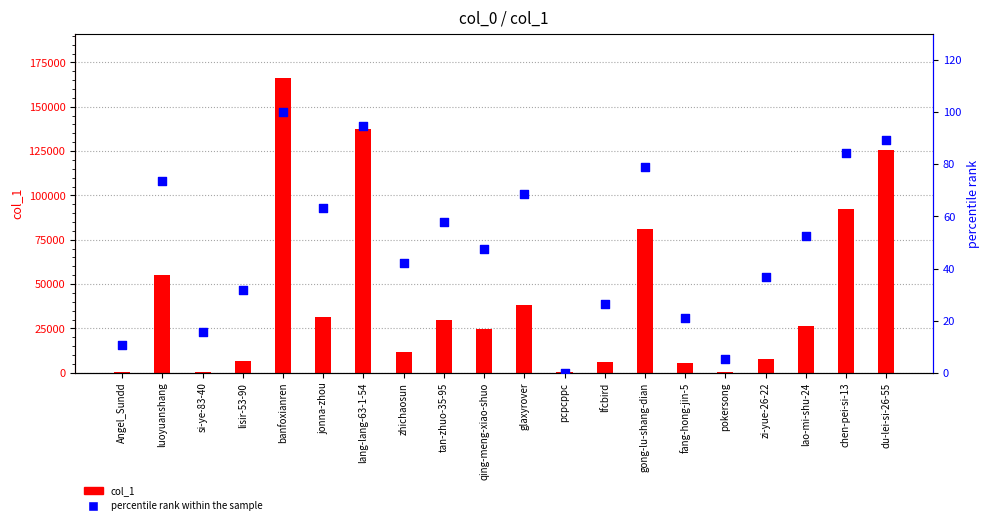

Which series has the largest total across all categories?

col_1